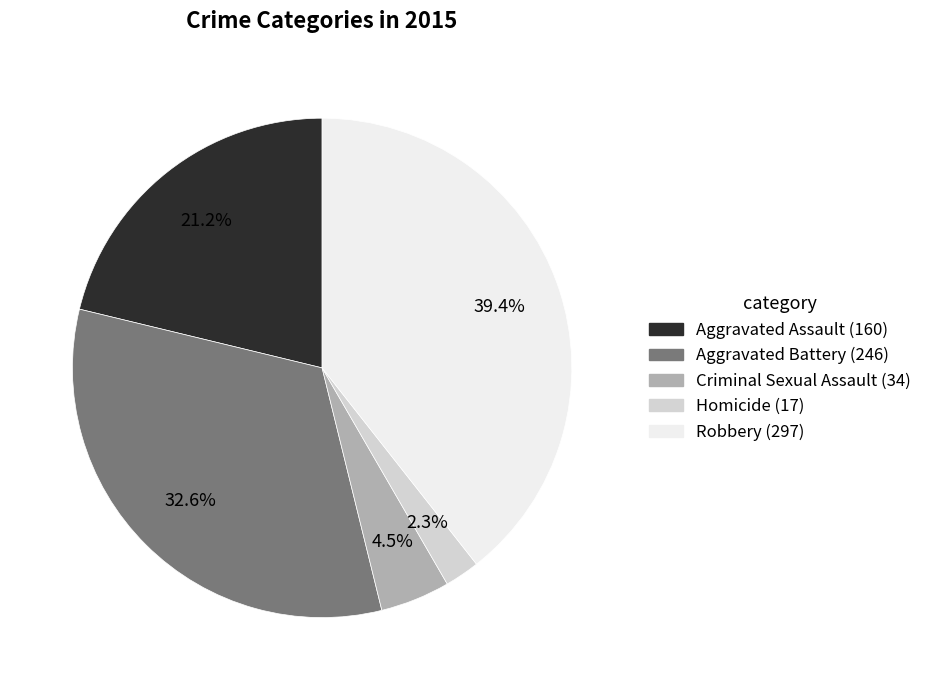

Rank the categories by value from lowest to highest.

Homicide, Criminal Sexual Assault, Aggravated Assault, Aggravated Battery, Robbery